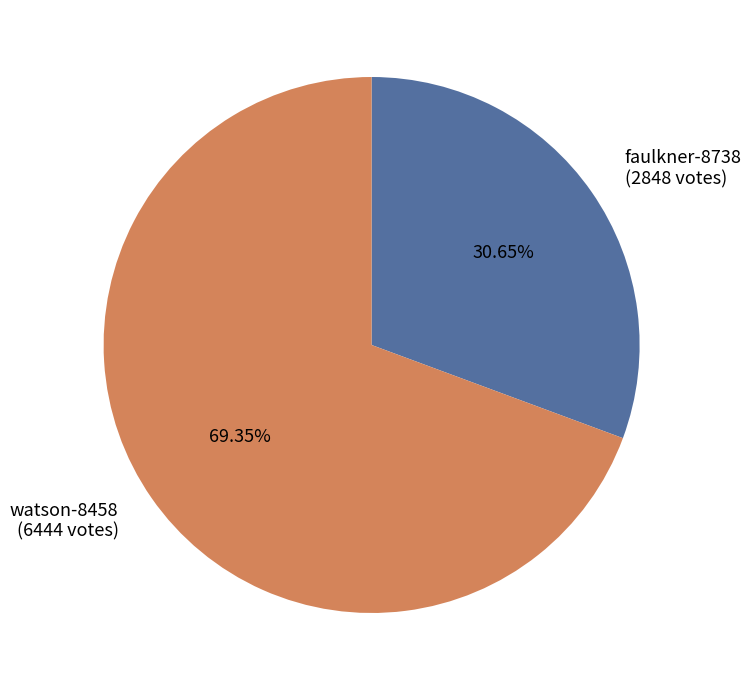

What portion of the pie excludes faulkner-8738?

69.3%